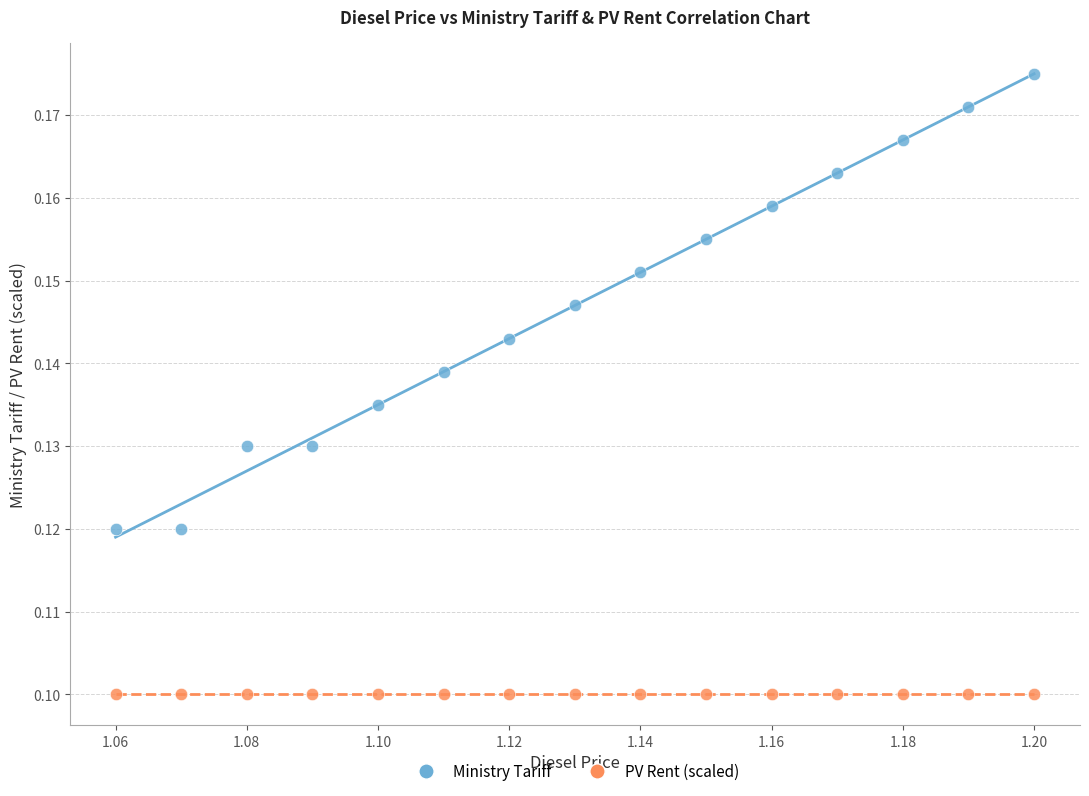

How many points are shown in the scatter plot?

30